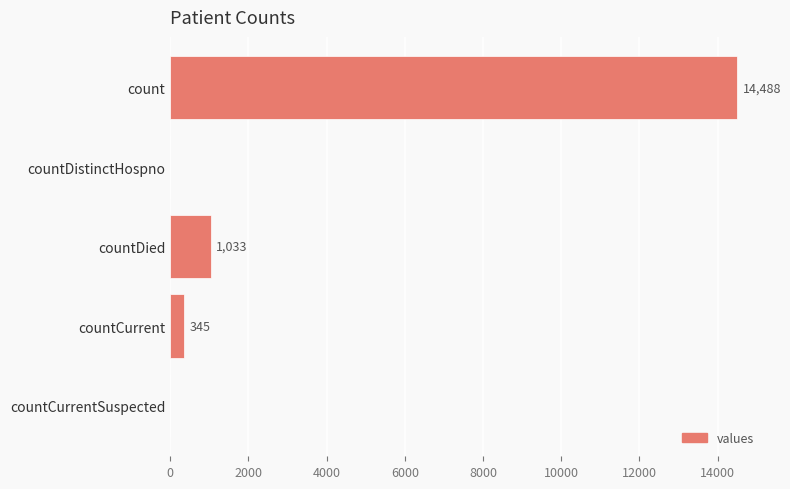

Are the bars grouped side by side (vs. stacked)?

No